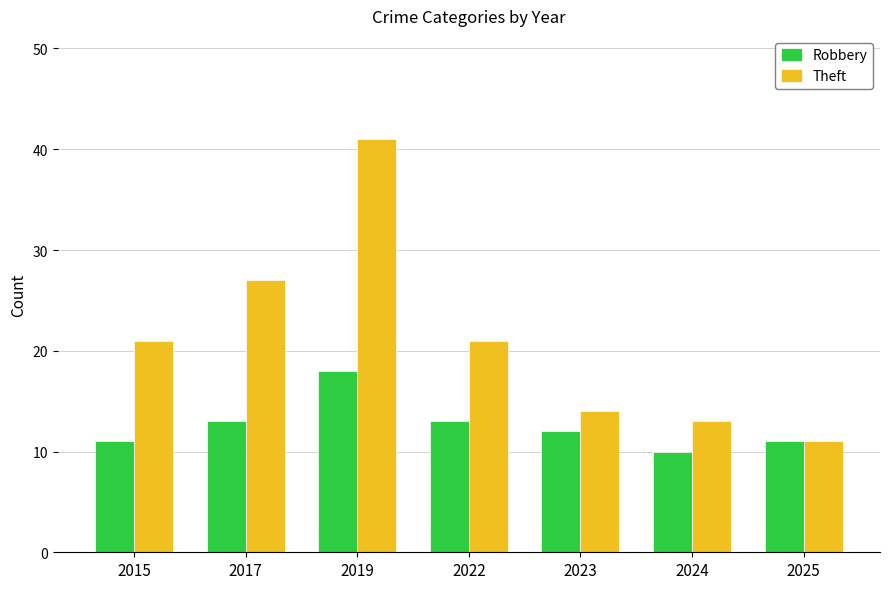

Where does the Robbery series first go above 12?

2017